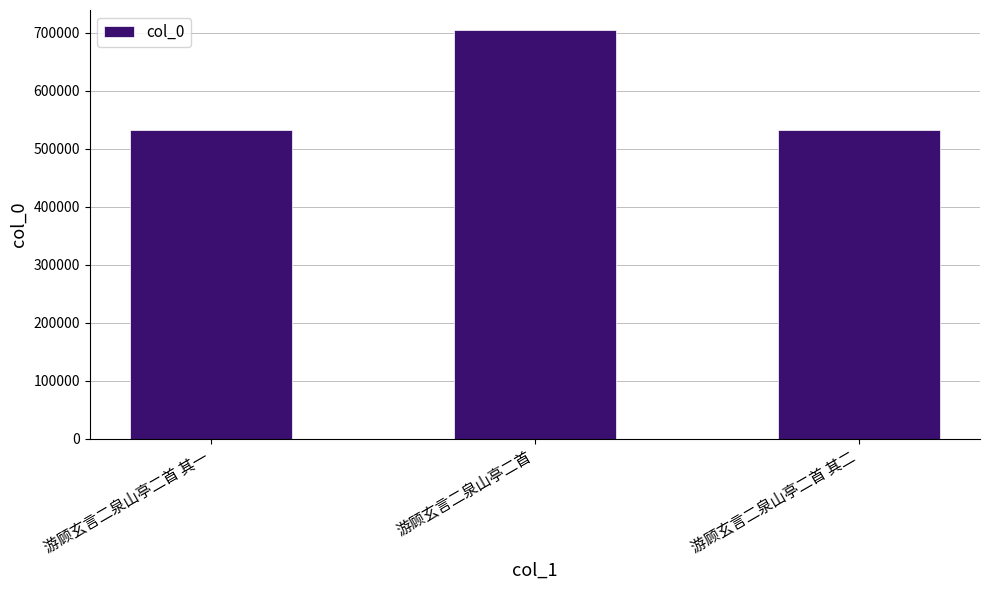

What is the sum of all values?

1770950